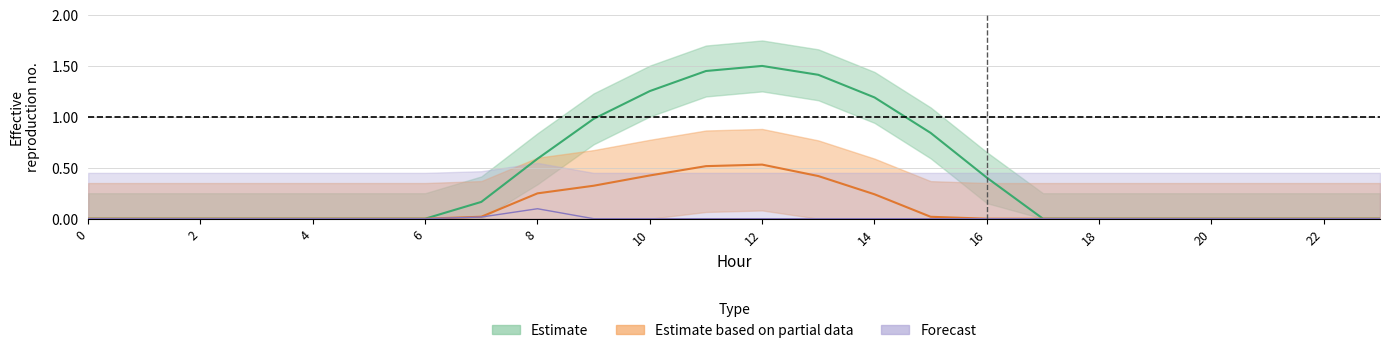

What is the difference between the maximum and minimum values in the row_2 series?

0.1